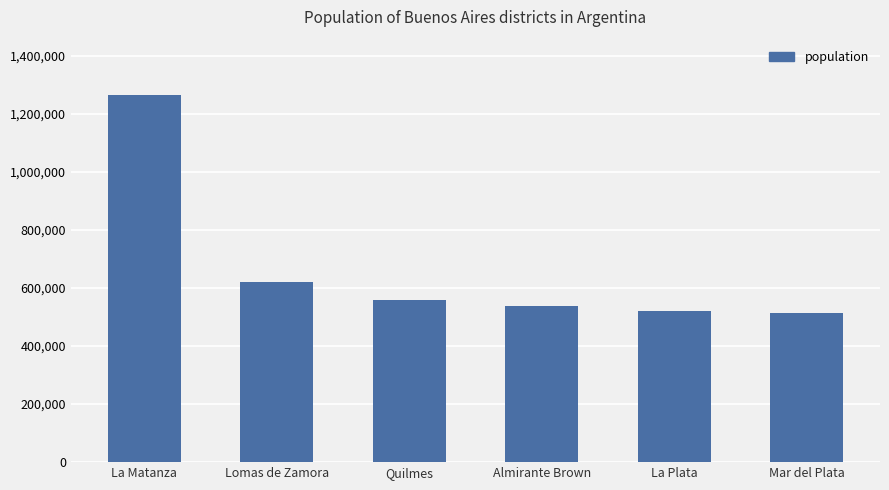

At which label is the value closest to 889670?

Lomas de Zamora